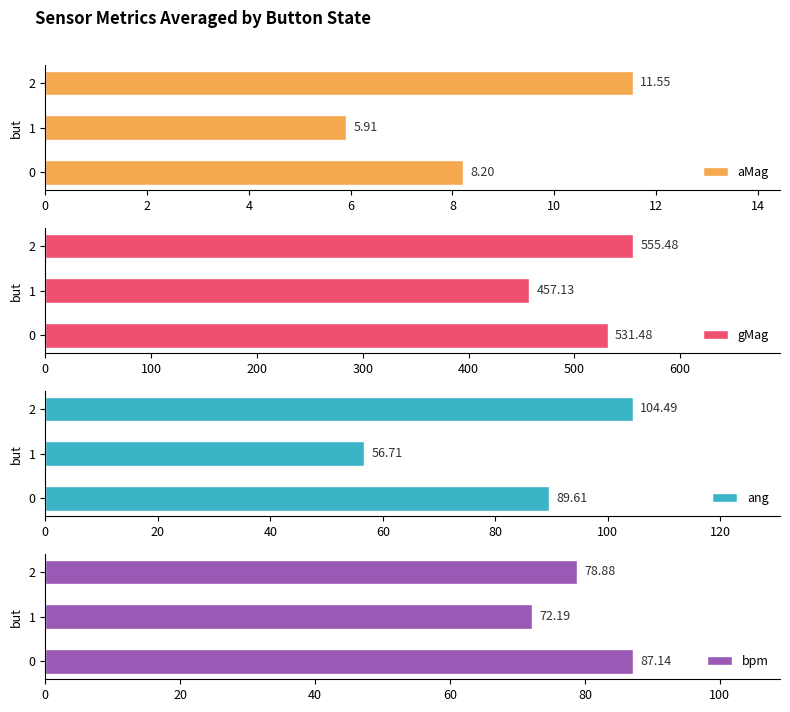

Which series has the largest total across all categories?

gMag